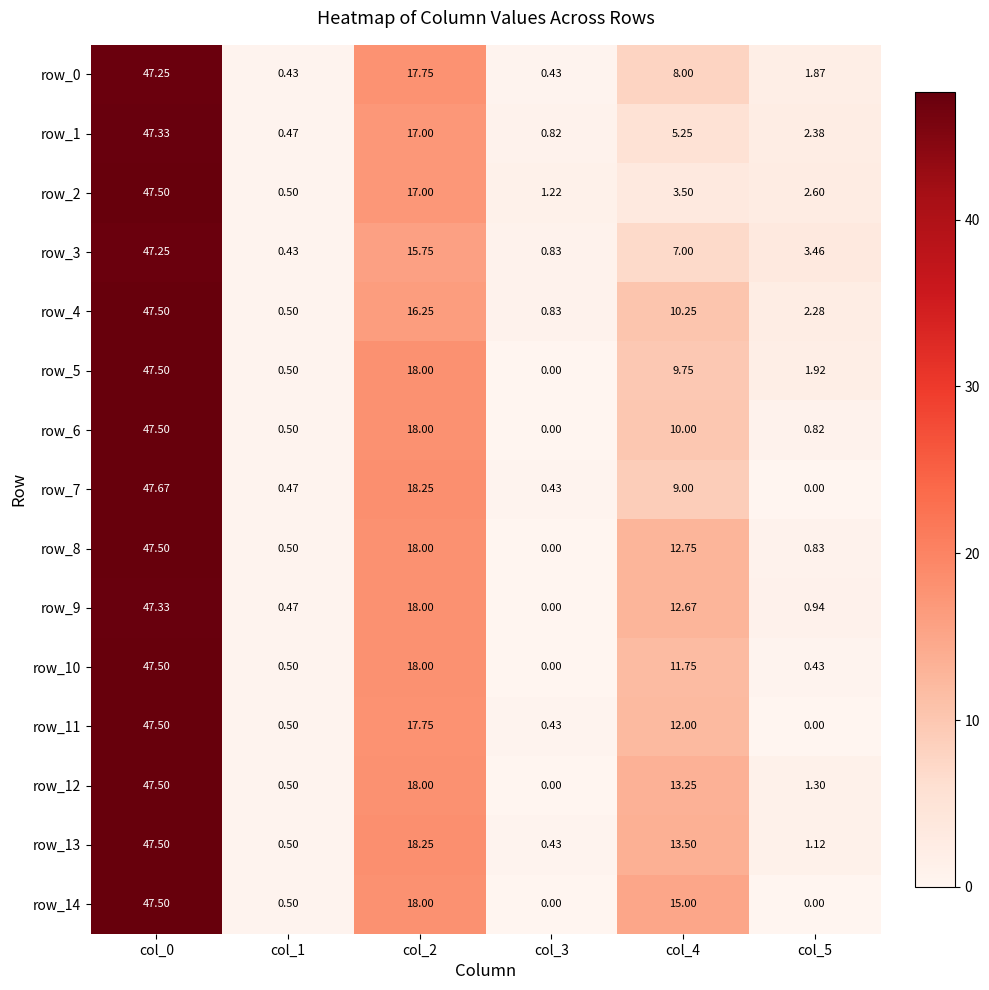

The row_12 series shows 25.8 at col_2. True or false?

False